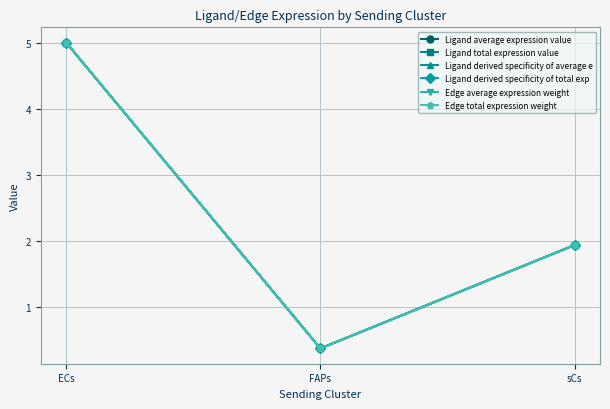

Does the chart have visible grid lines?

Yes